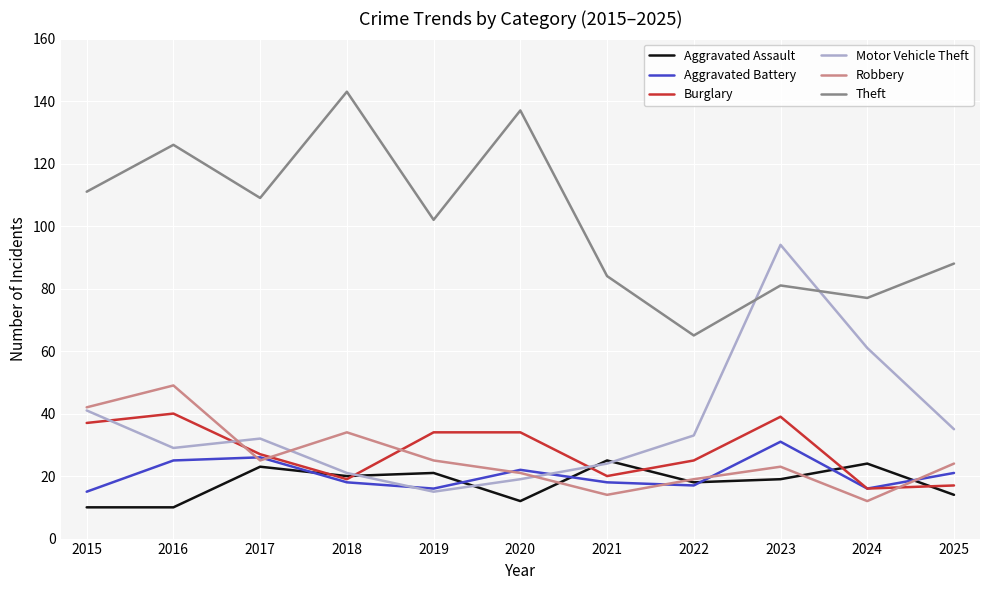

Which series has the largest total across all categories?

Theft